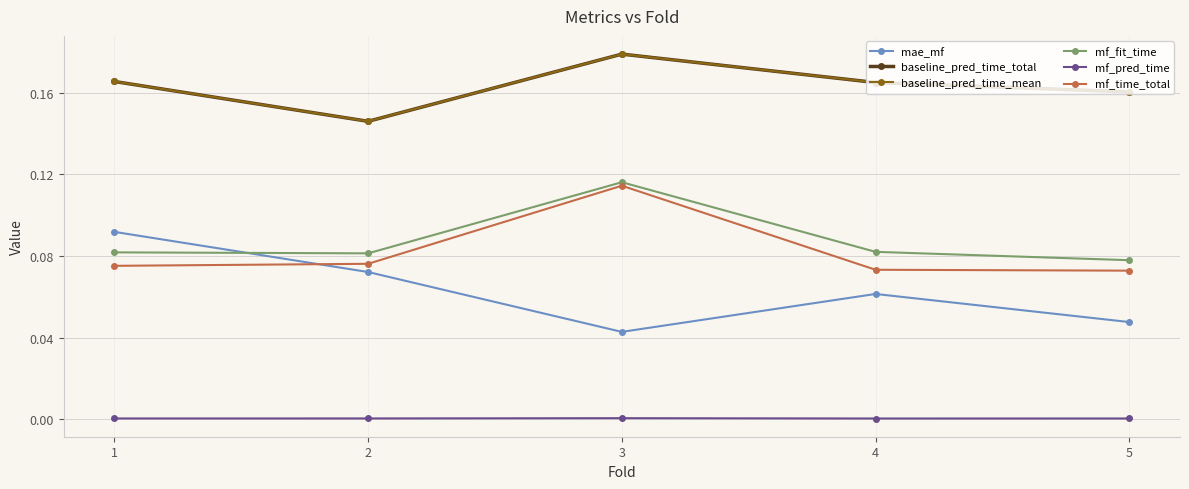

Read the baseline_pred_time_total value at 4.

0.2